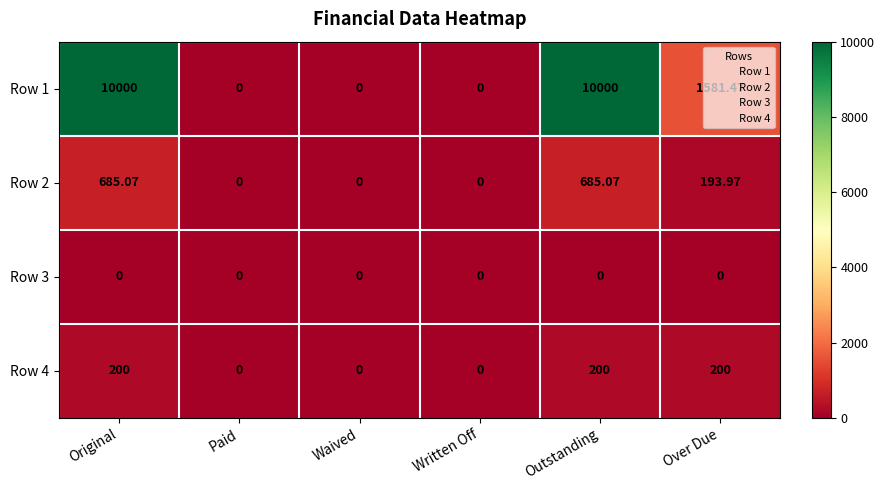

Is the value of Row 2 at Over Due greater than the value of Row 1 at Waived?

Yes